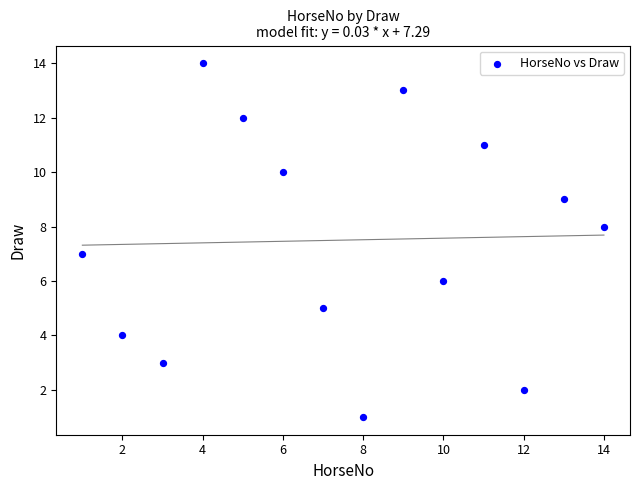

What is the range of Y values (max minus min)?

13